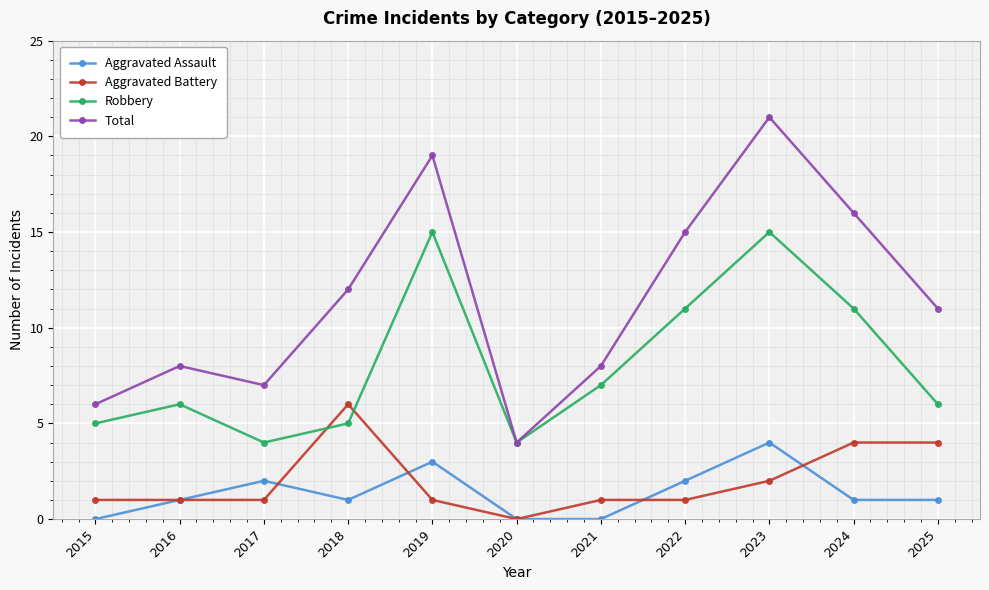

Read the Robbery value at 2017, to the nearest 5.

5